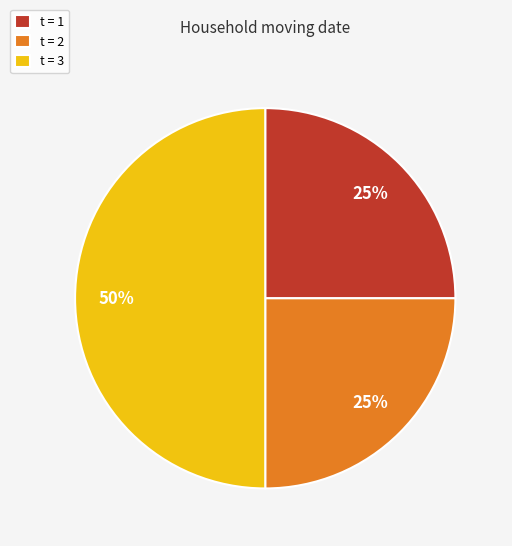

Which category has the biggest portion of the pie?

t = 3